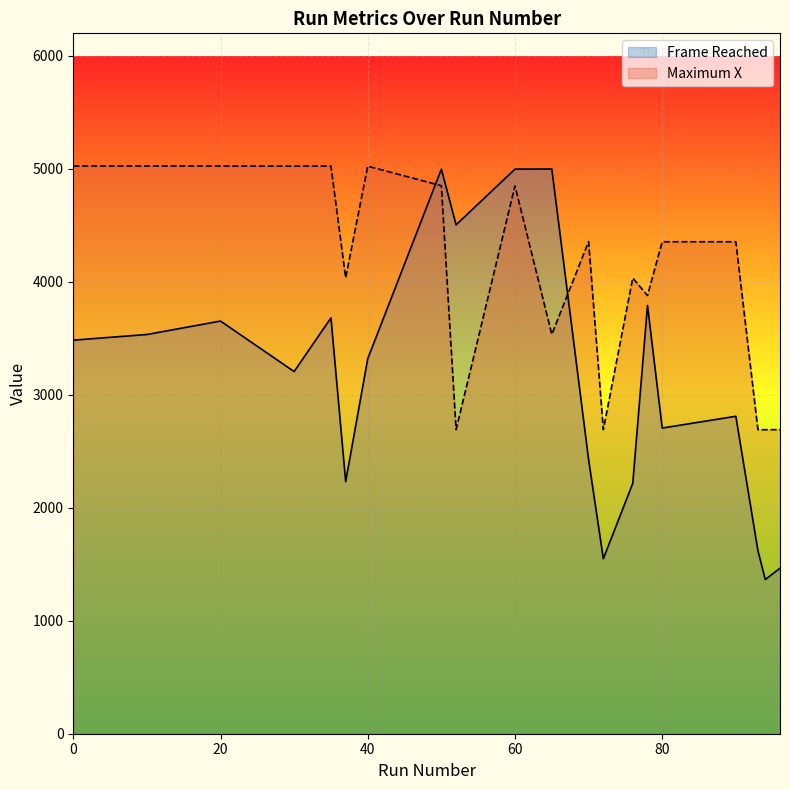

True or false: Frame Reached has a value of 4505 at 52.

True